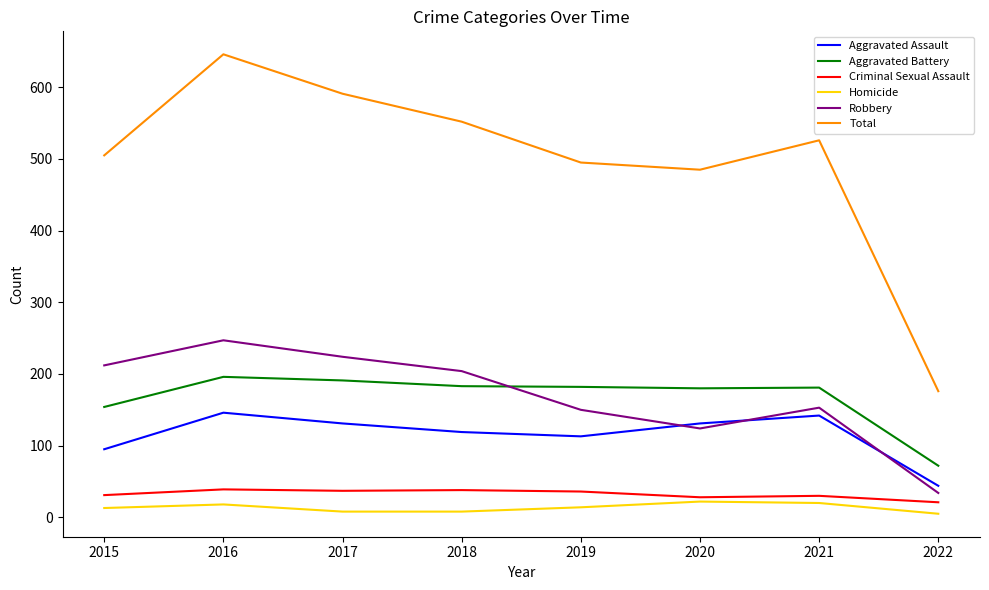

Does the chart have visible grid lines?

No